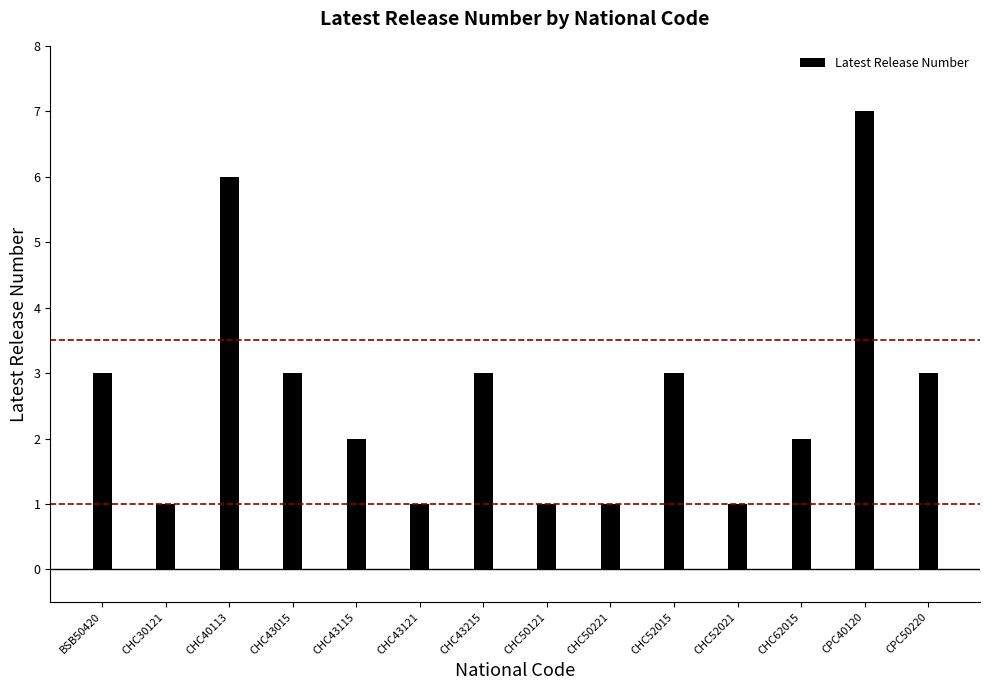

Which category has the lowest value across all series?

CHC30121